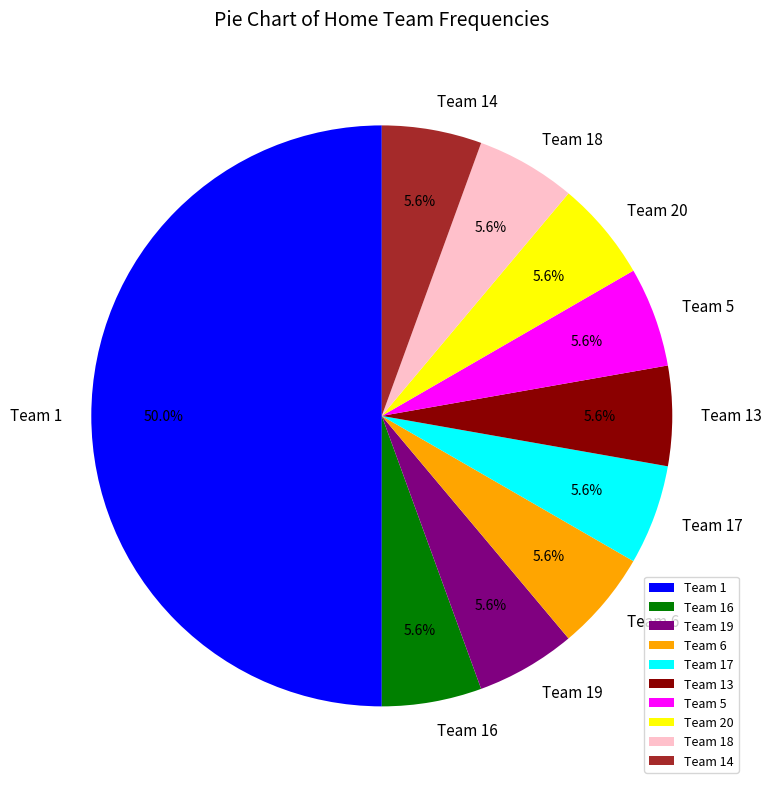

Do Team 17 and Team 14 together represent more than half of the pie?

No